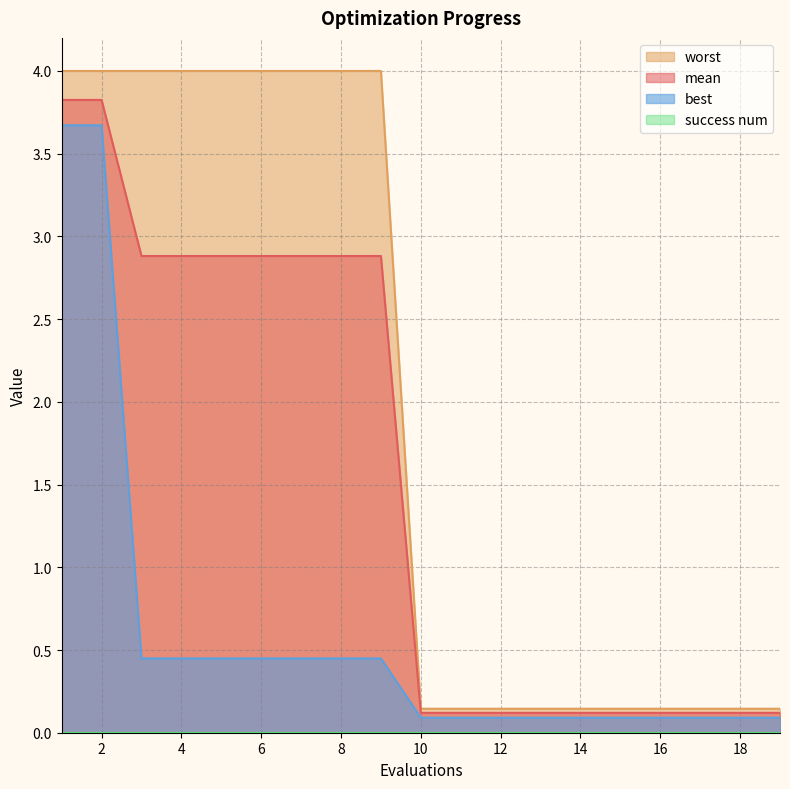

True or false: worst has more than 1 interior local peaks.

False